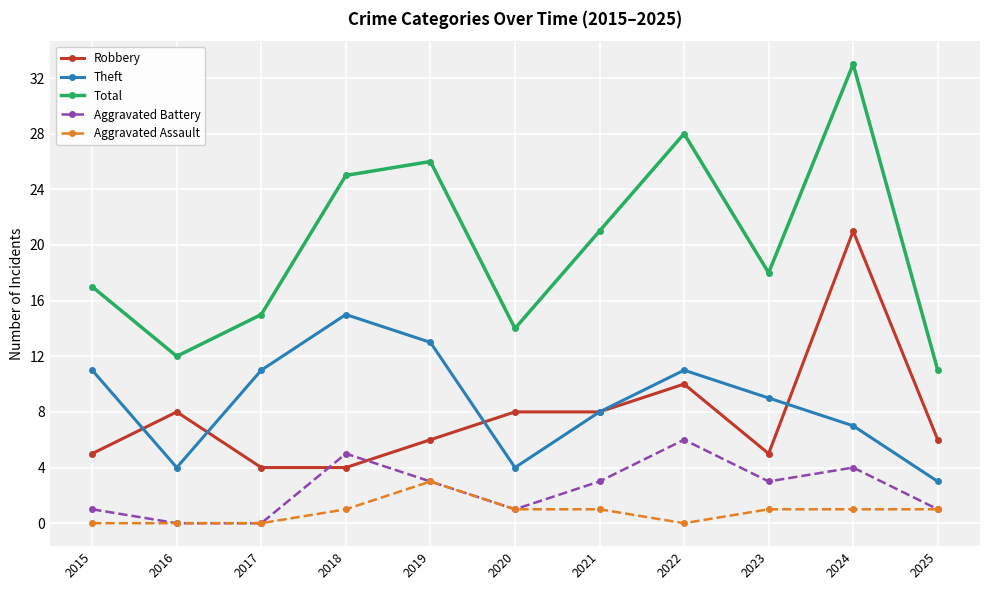

Rank the series by their maximum value, from lowest to highest.

Aggravated Assault, Aggravated Battery, Theft, Robbery, Total